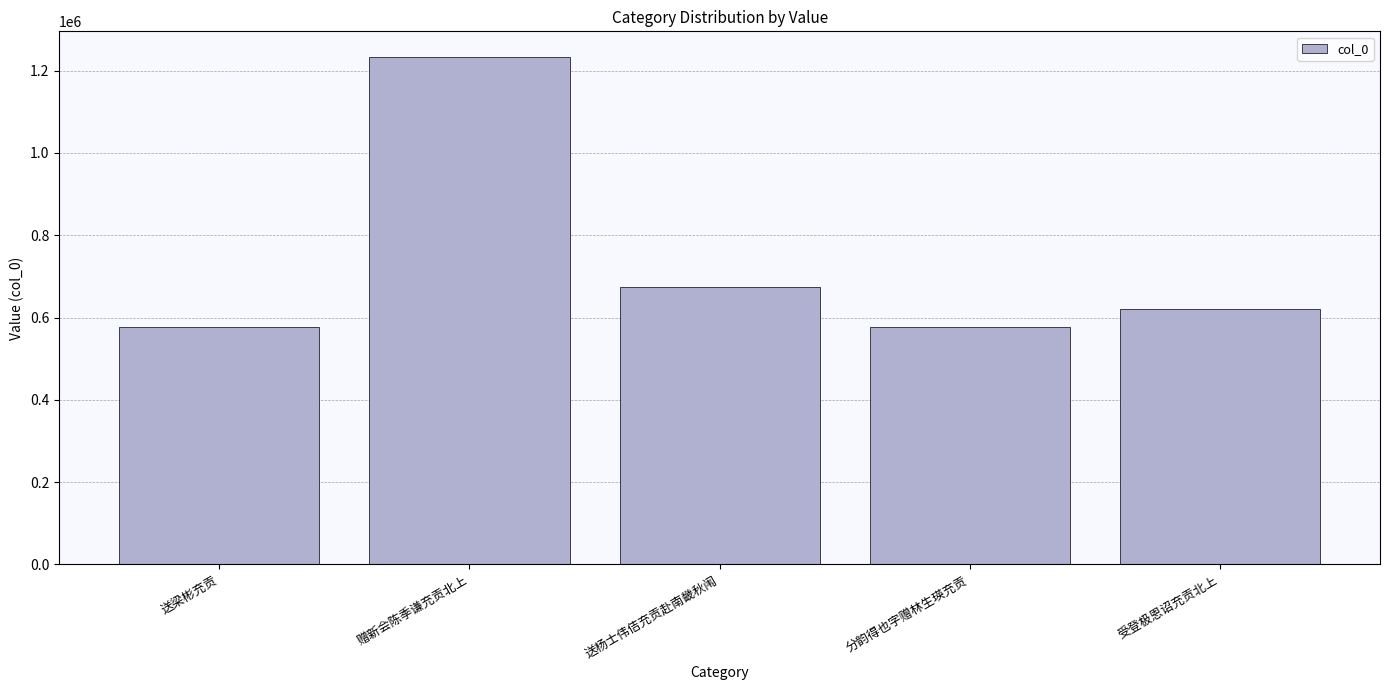

Is it true that the value at 赠新会陈季谦充贡北上 is 1233895?

True